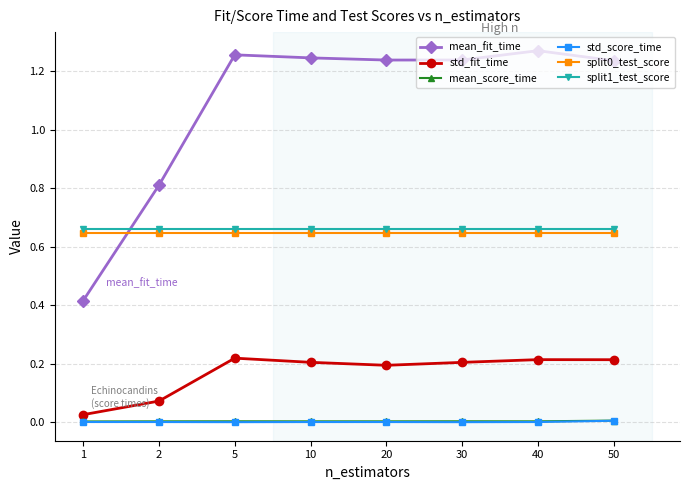

True or false: std_score_time and split1_test_score intersect in this chart.

False